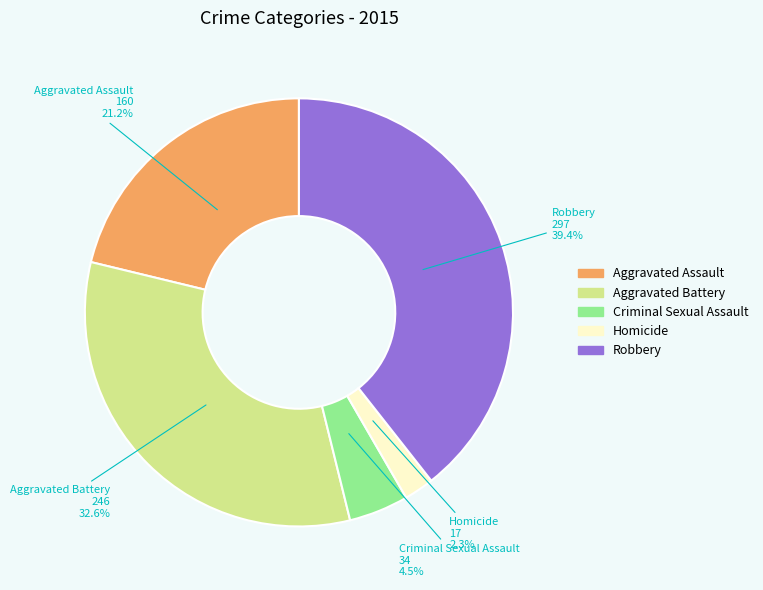

Is it true that Aggravated Assault is 21% of the pie?

True